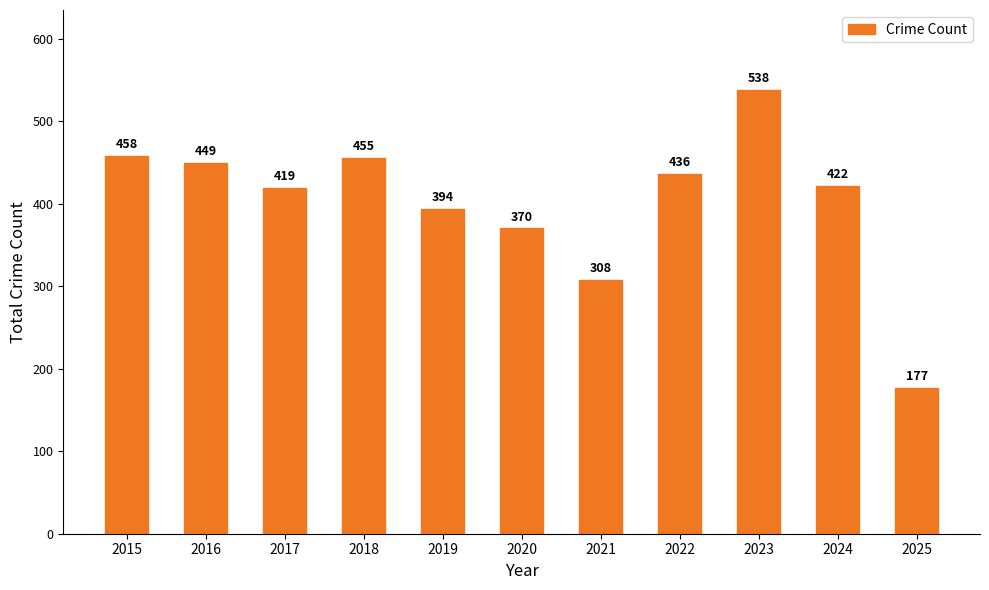

What is the average value?

402